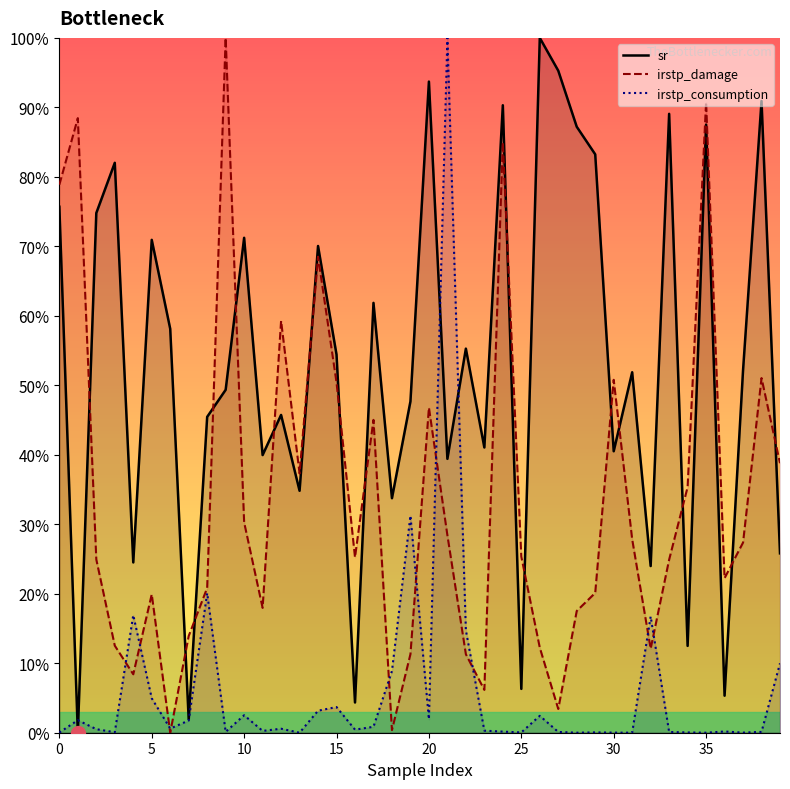

How many values in the sr series exceed 52?

20